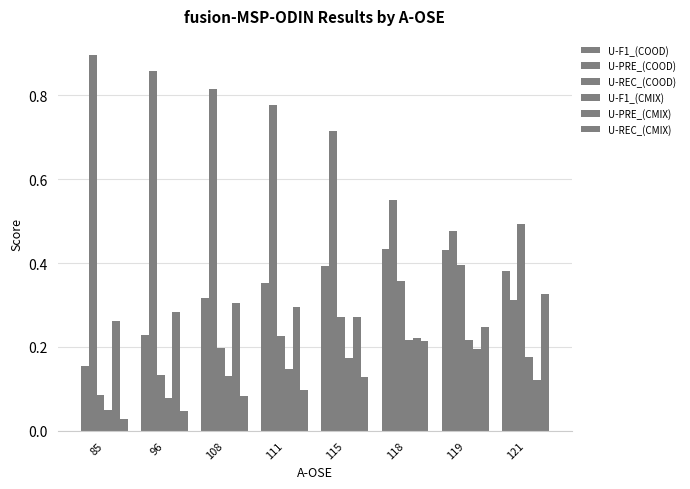

Which series has the largest range (max minus min)?

U-PRE_(COOD)